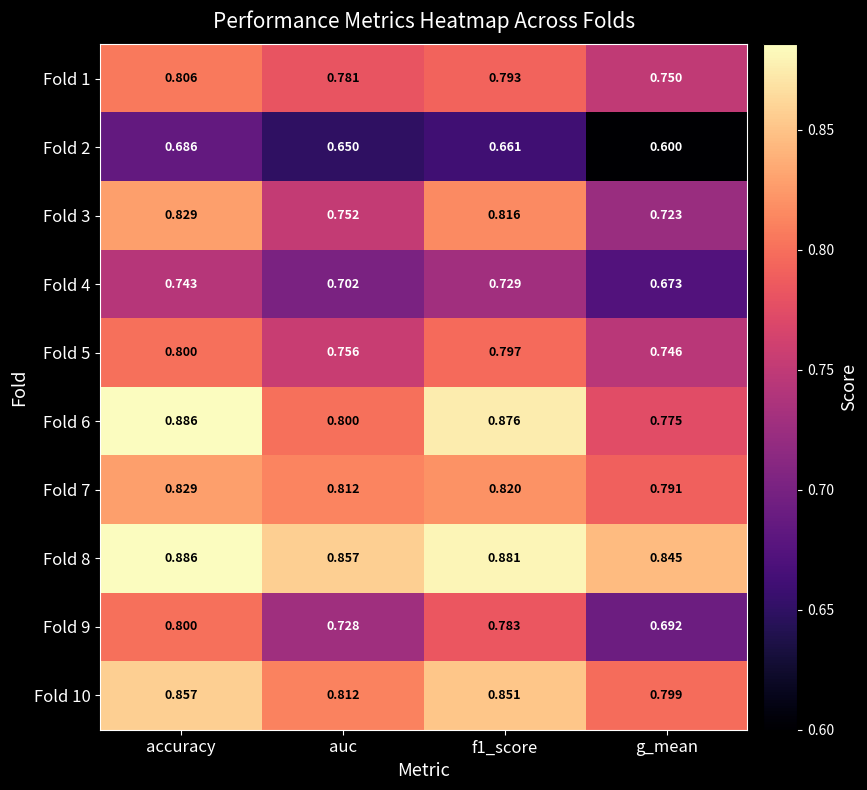

What is the spread (max minus min) of values at accuracy?

0.2